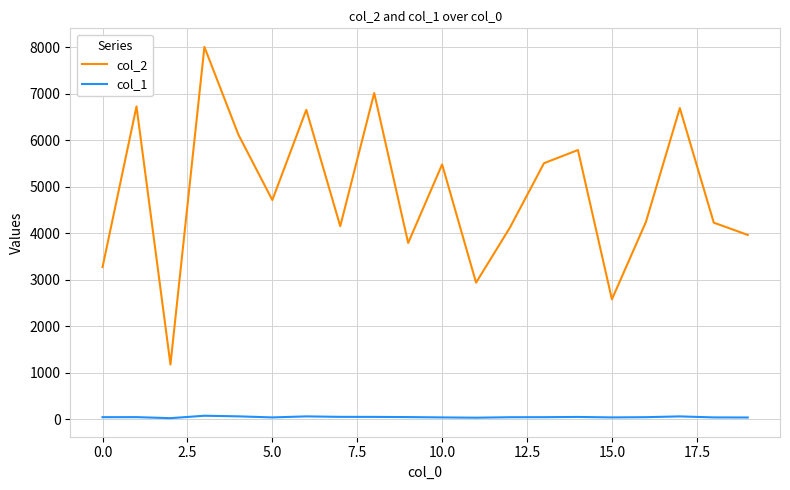

Rank the series by their maximum value, from highest to lowest.

col_2, col_1